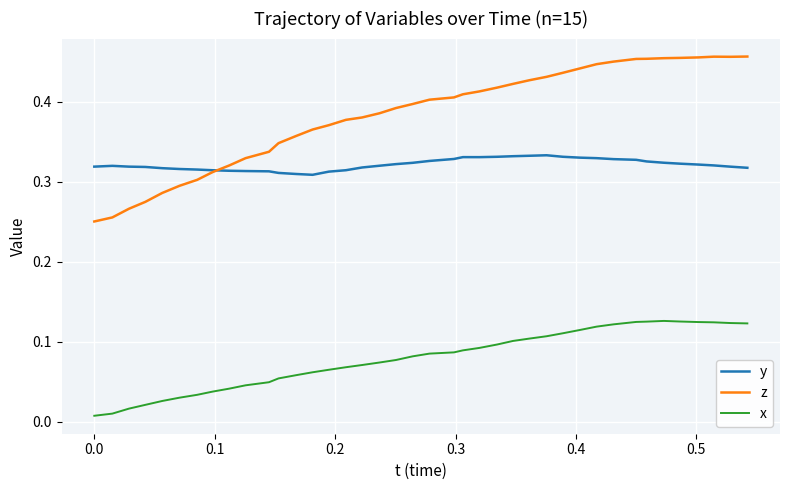

Which series has the largest total across all categories?

z